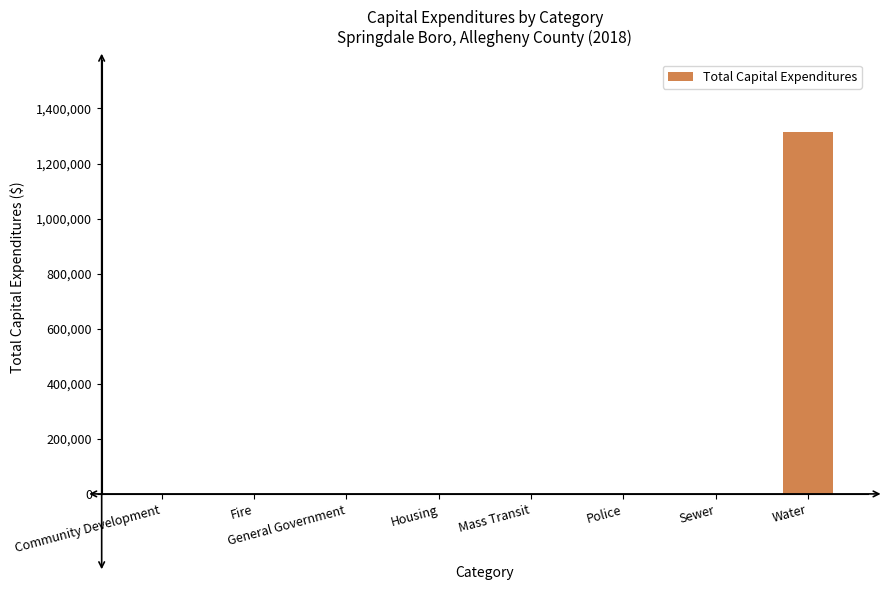

The value at Police is 423951. True or false?

False